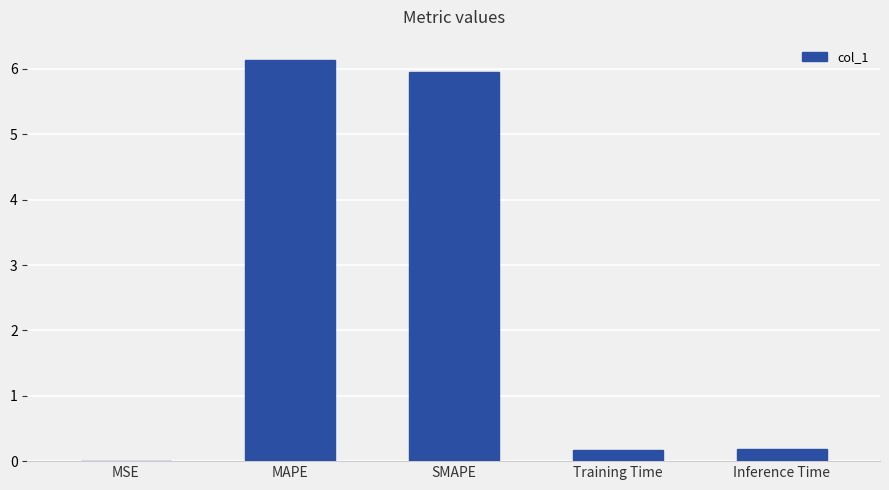

True or false: the data shows 9.0 at MAPE.

False